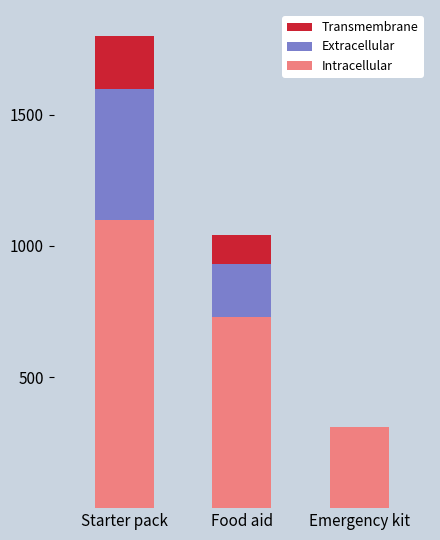

Read the Intracellular value at Emergency kit.

310